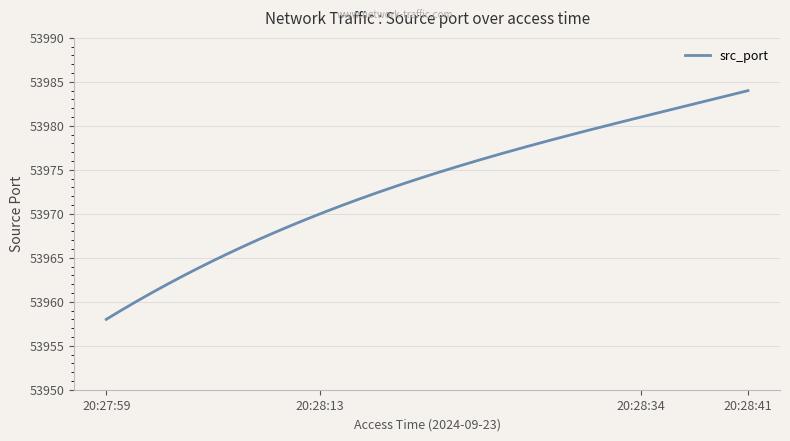

What is the minimum value shown in the chart?

53958.0